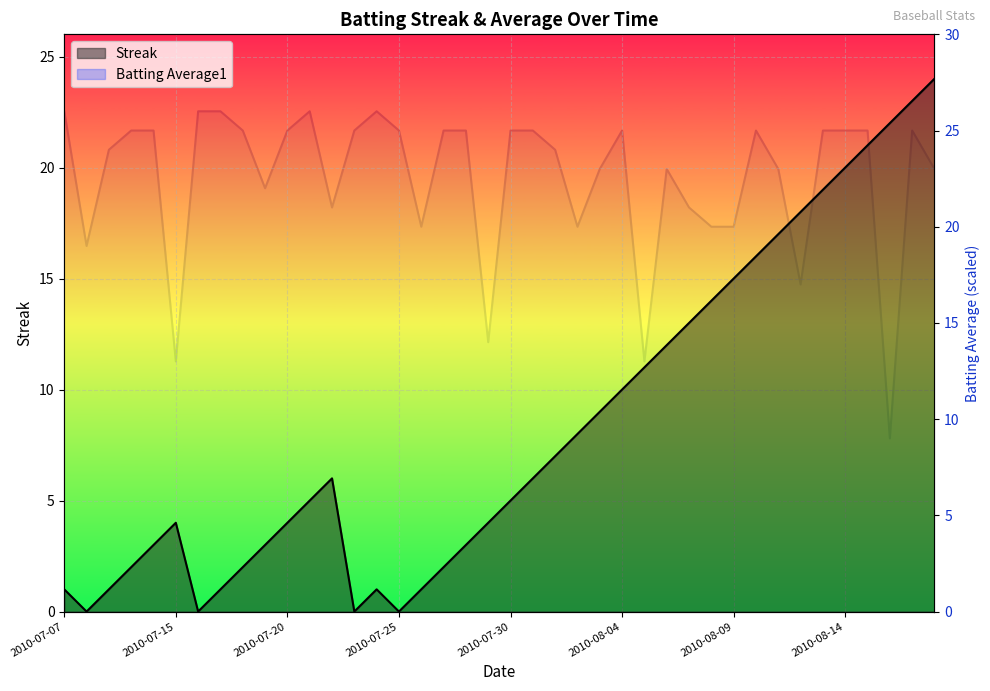

What is the sum of all Batting Average1 values?

899.0